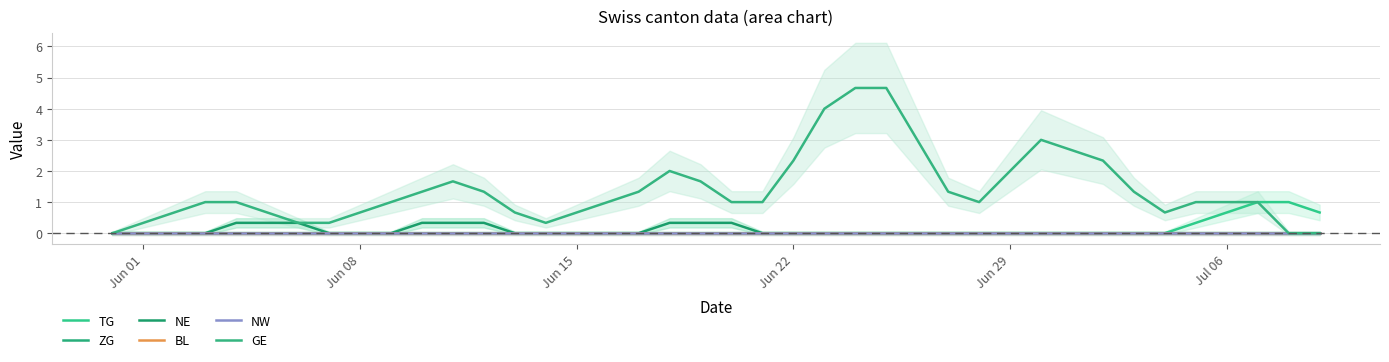

True or false: BL has more than 1 interior local peaks.

False